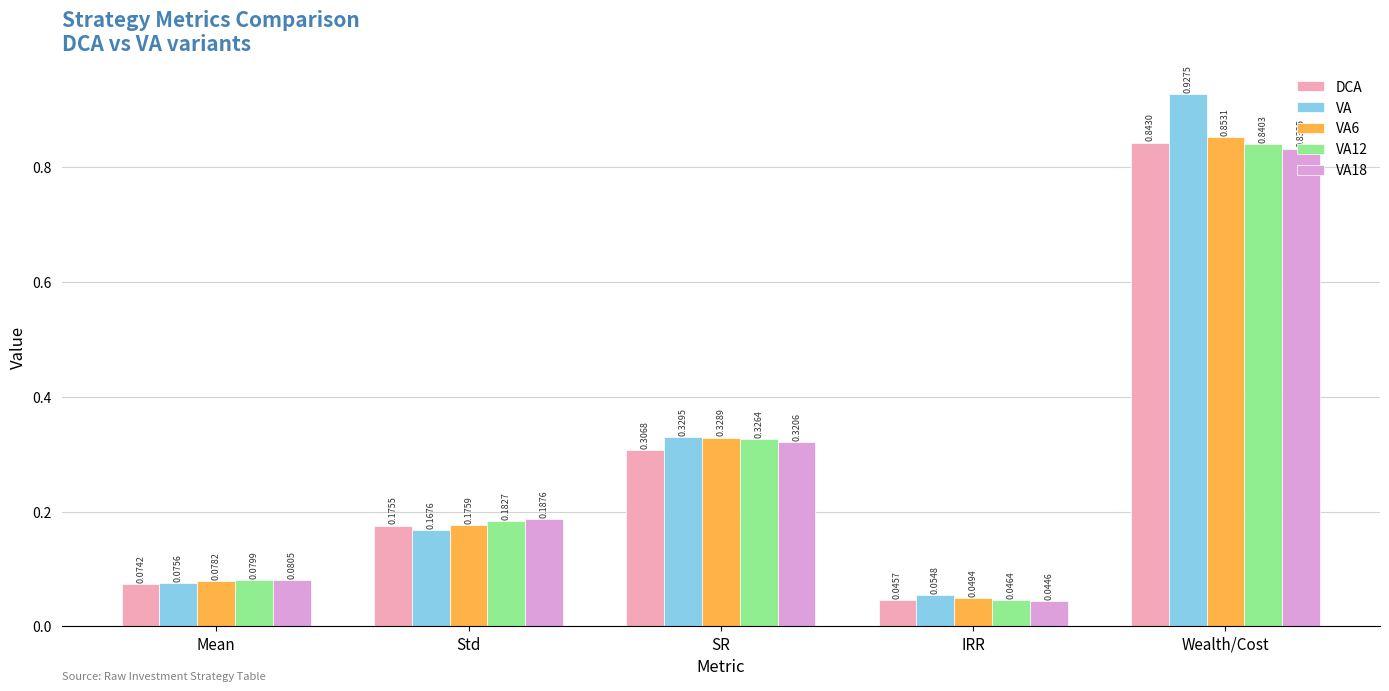

Are the bars horizontal?

No